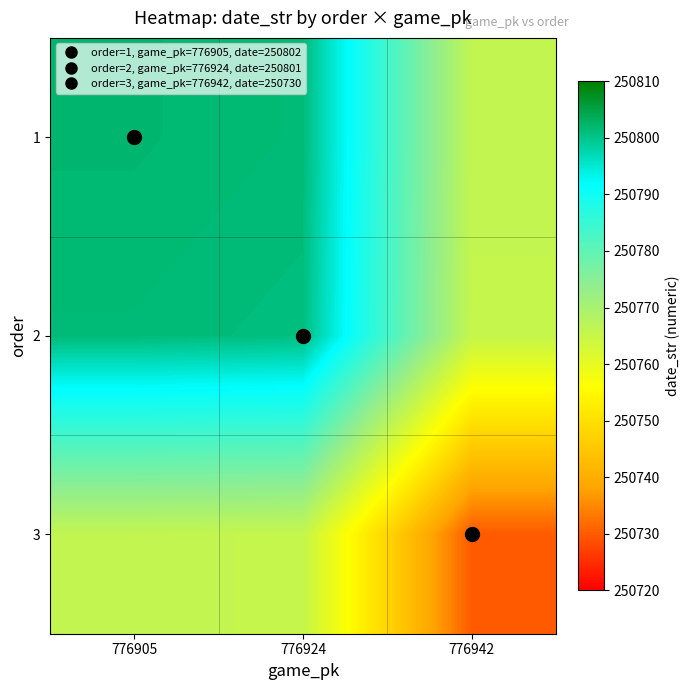

List the series in order of their peak value, highest first.

1, 2, 3